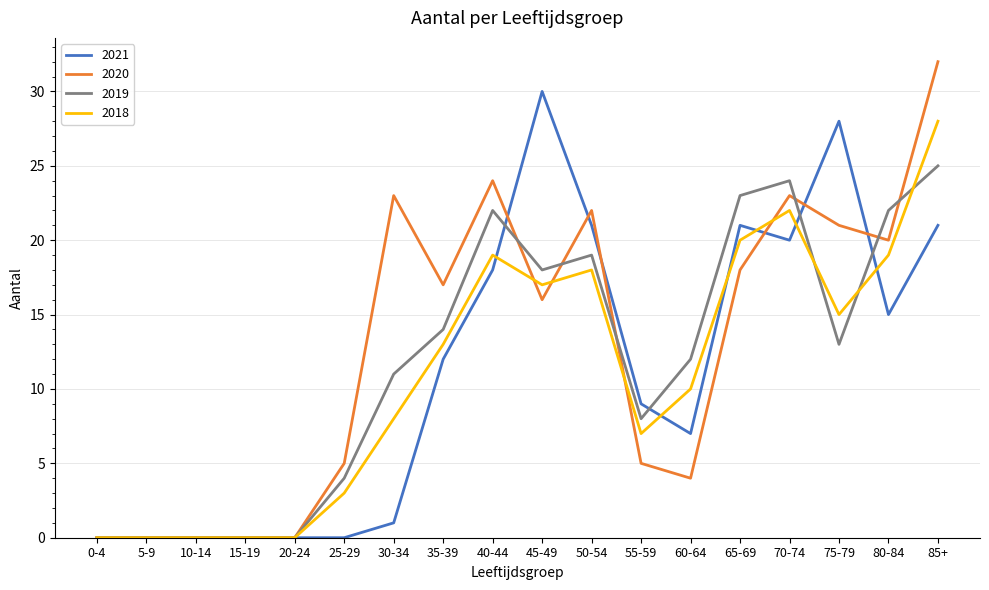

Reading left to right, extract all data points from this chart.

2021: 0-4=0	5-9=0	10-14=0	15-19=0	20-24=0	25-29=0	30-34=1	35-39=12	40-44=18	45-49=30	50-54=21	55-59=9	60-64=7	65-69=21	70-74=20	75-79=28	80-84=15	85+=21
2020: 0-4=0	5-9=0	10-14=0	15-19=0	20-24=0	25-29=5	30-34=23	35-39=17	40-44=24	45-49=16	50-54=22	55-59=5	60-64=4	65-69=18	70-74=23	75-79=21	80-84=20	85+=32
2019: 0-4=0	5-9=0	10-14=0	15-19=0	20-24=0	25-29=4	30-34=11	35-39=14	40-44=22	45-49=18	50-54=19	55-59=8	60-64=12	65-69=23	70-74=24	75-79=13	80-84=22	85+=25
2018: 0-4=0	5-9=0	10-14=0	15-19=0	20-24=0	25-29=3	30-34=8	35-39=13	40-44=19	45-49=17	50-54=18	55-59=7	60-64=10	65-69=20	70-74=22	75-79=15	80-84=19	85+=28